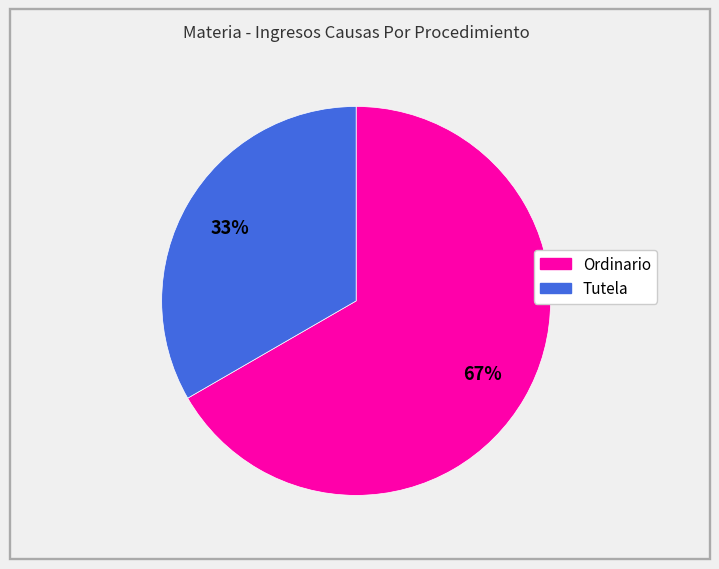

Is there a majority slice in this chart?

Yes